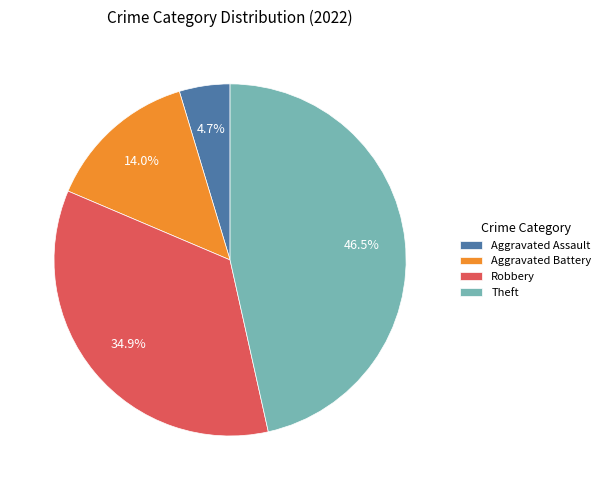

Do Theft and Robbery together represent more than half of the pie?

Yes